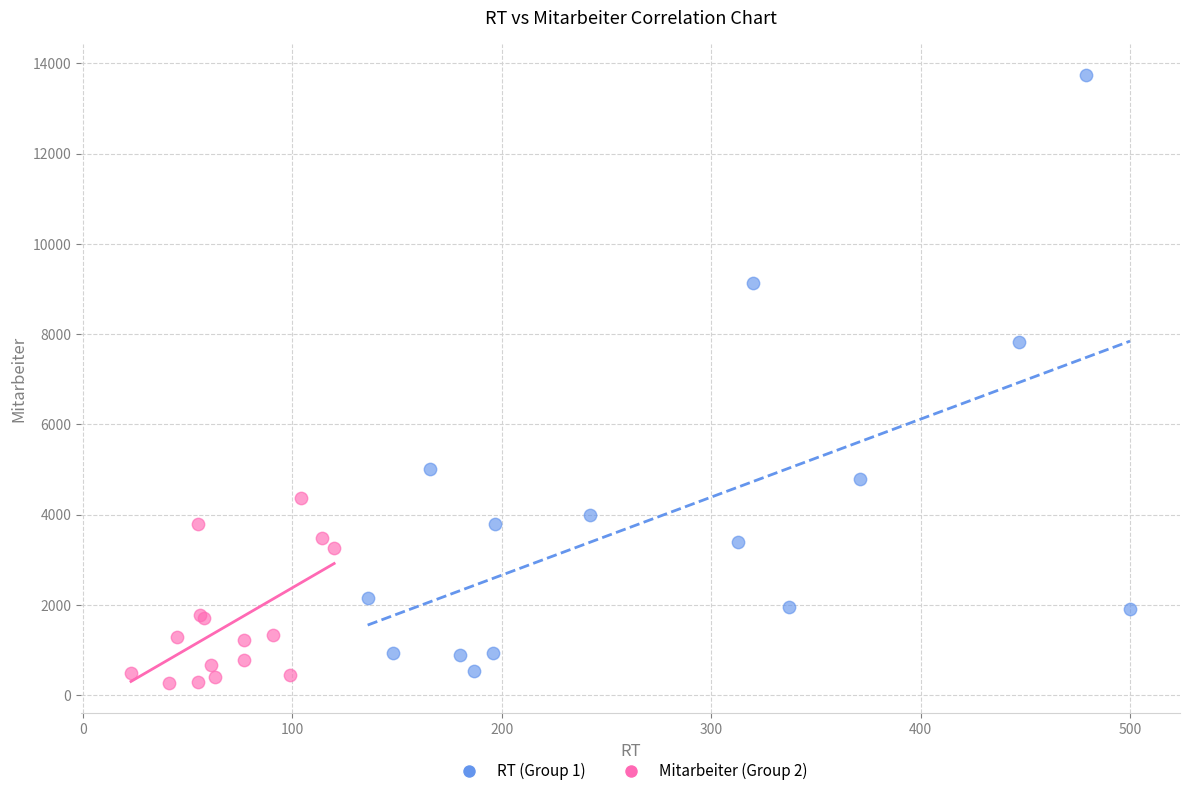

Which series contains the lowest Y value?

Mitarbeiter (Group 2)